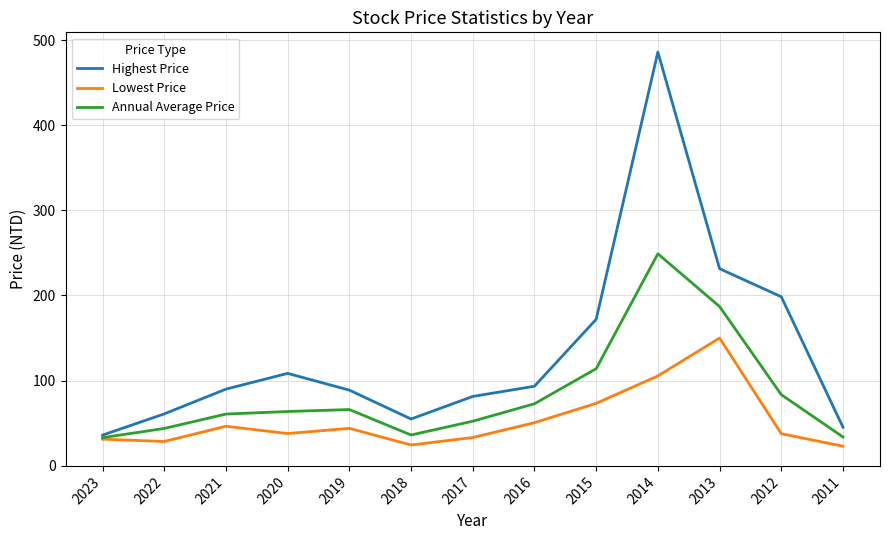

What is the maximum value for Lowest Price?

150.0